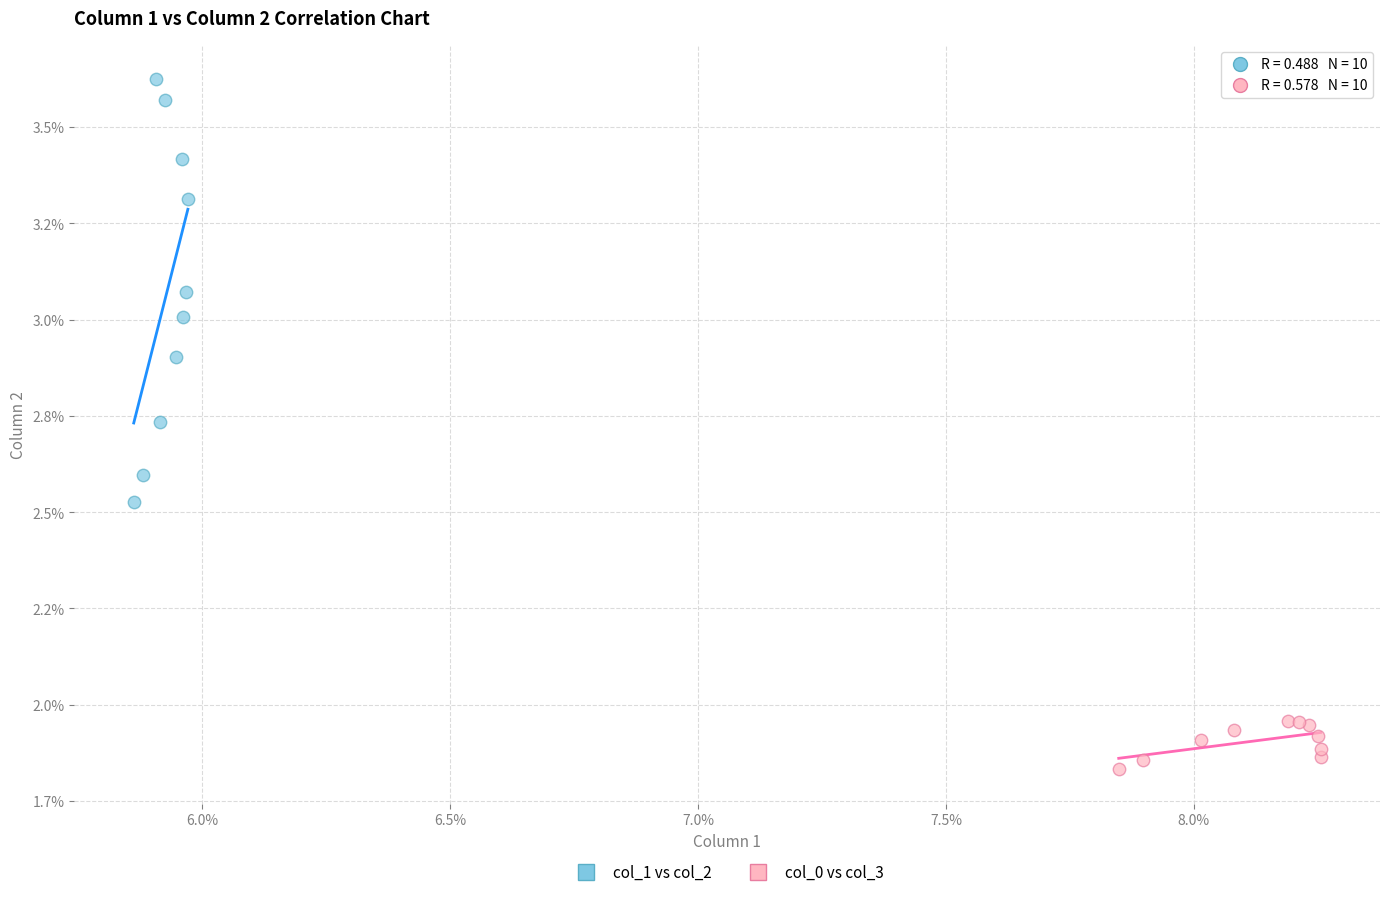

Which series contains the highest Y value?

col_1 vs col_2